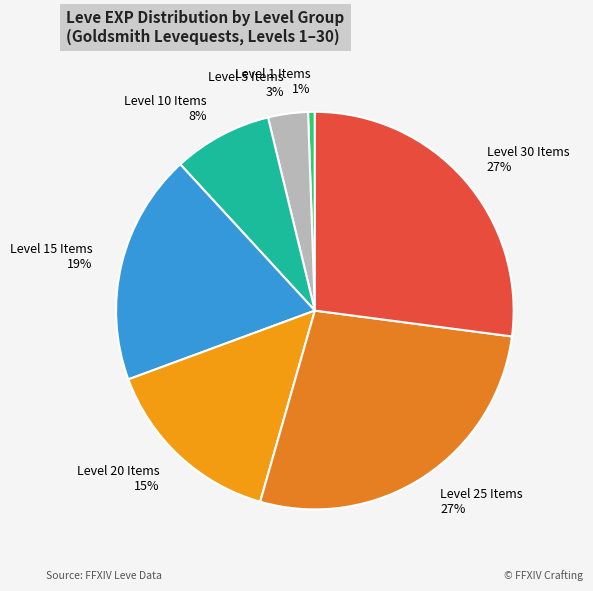

Combined, do Level 10 Items and Level 15 Items account for over 50%?

No